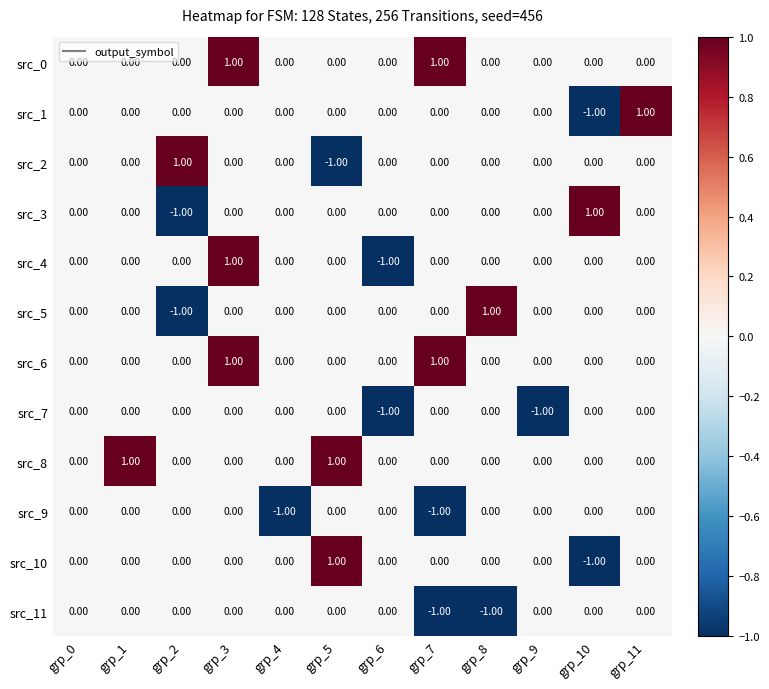

What is the total value across all series at grp_3?

3